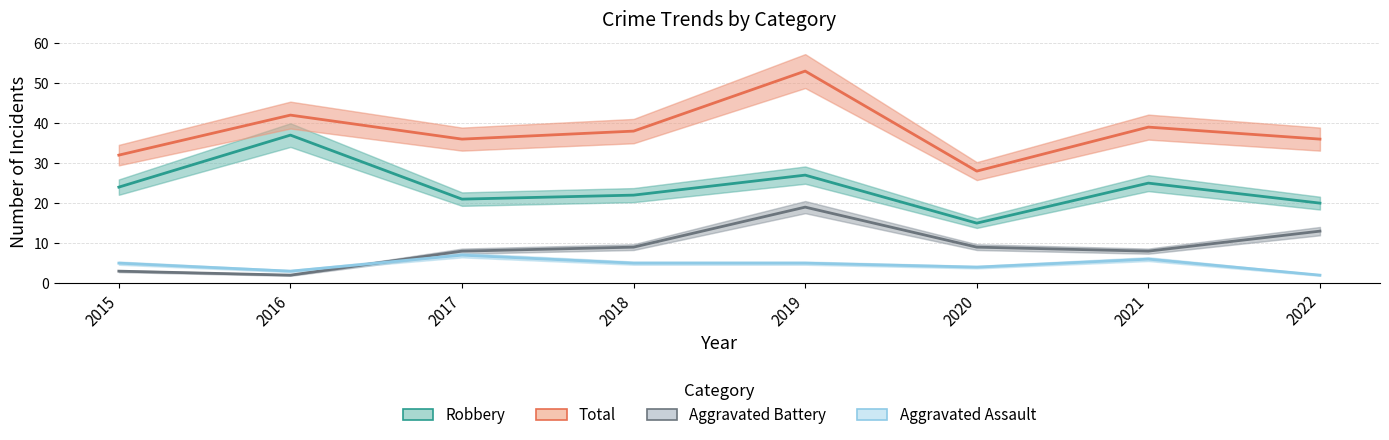

What is the sum of the Aggravated Battery values at 2022 and 2019?

32